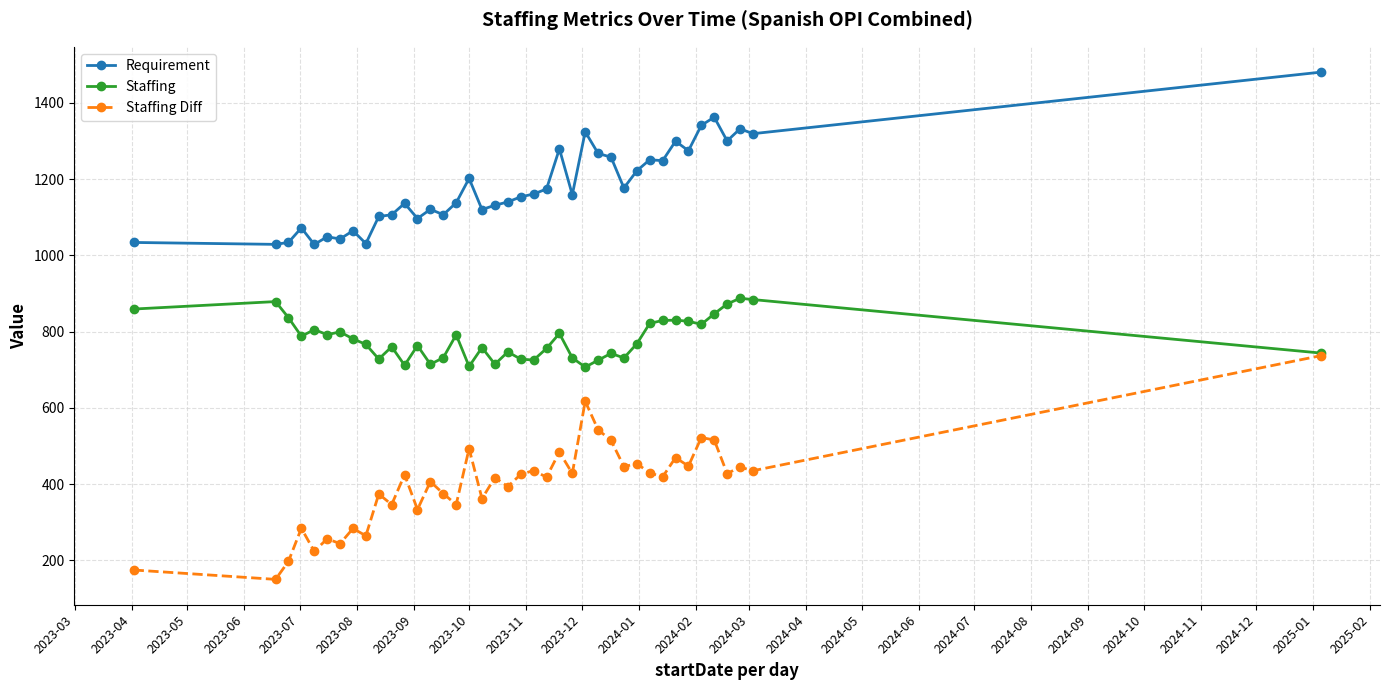

What is the minimum value shown in the chart?

150.1